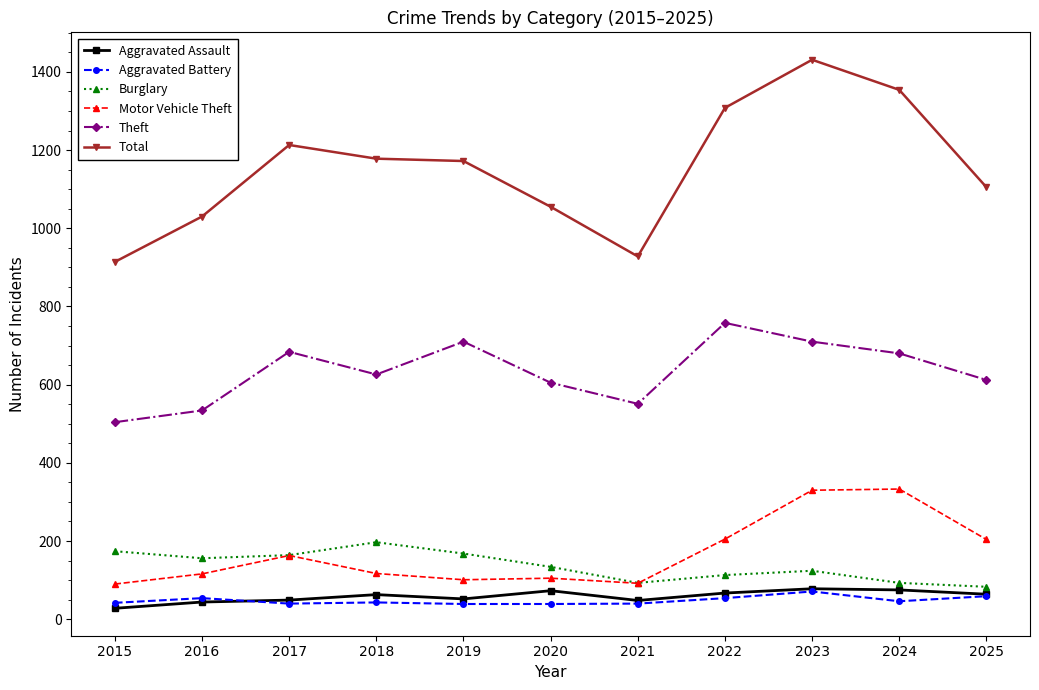

True or false: Theft and Aggravated Assault cross at least once.

False